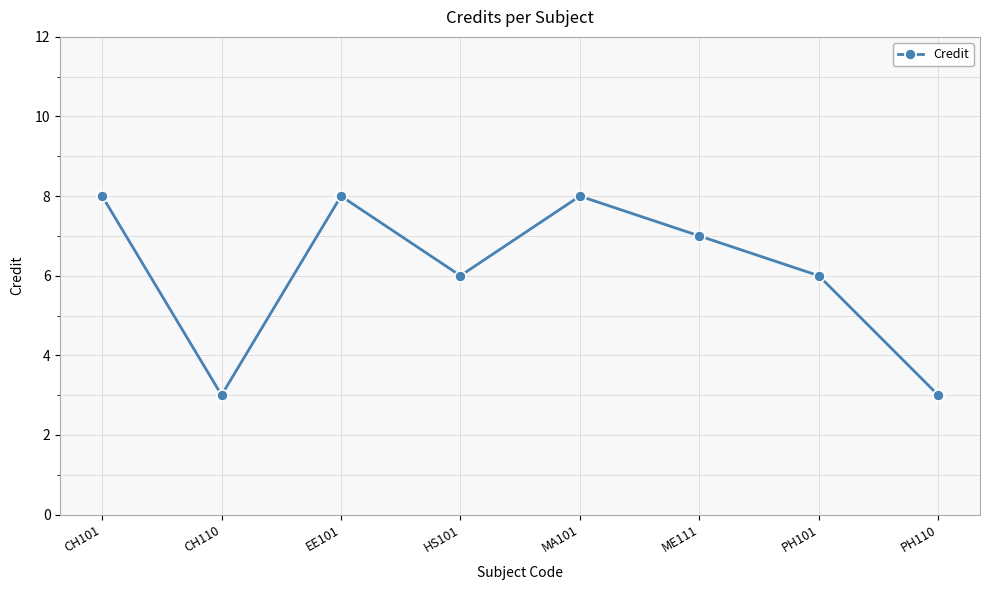

The value at MA101 is 8. True or false?

True